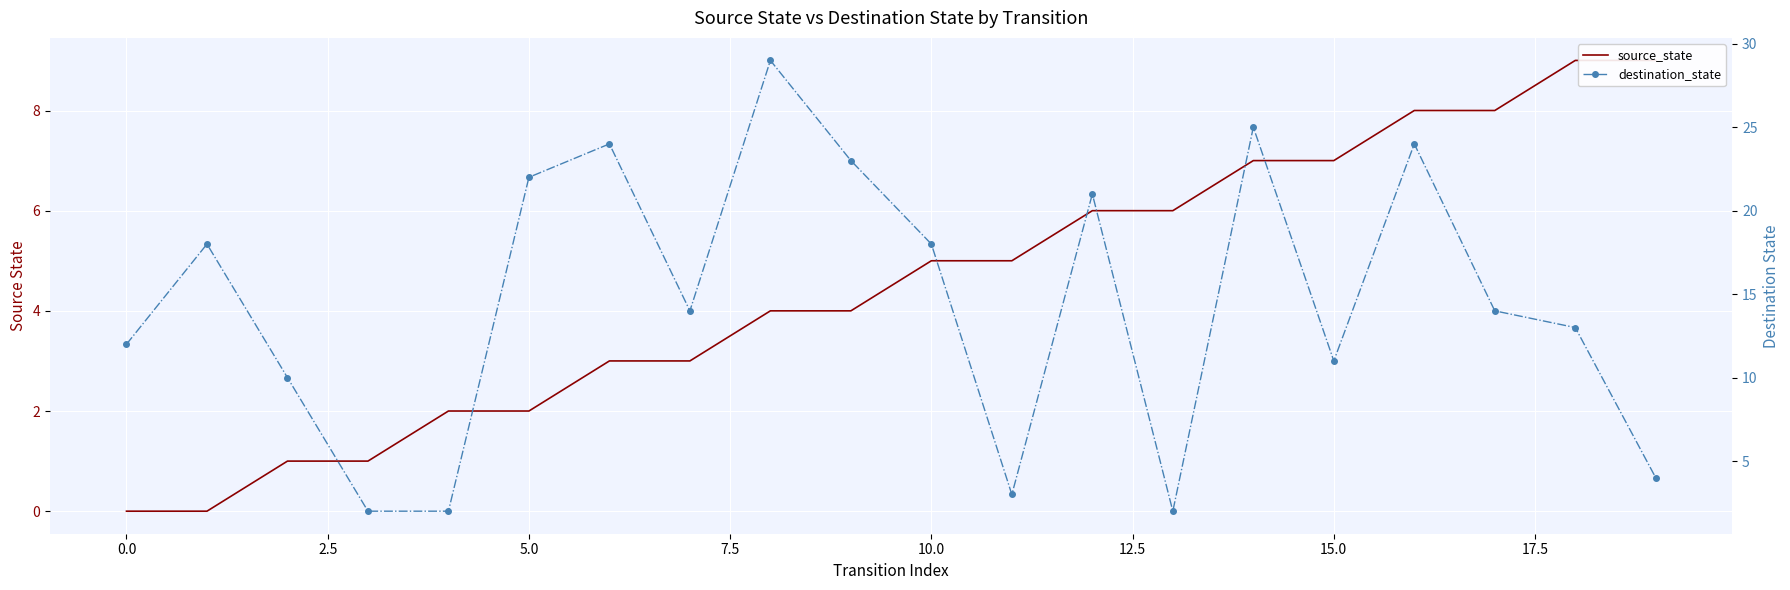

Between which two adjacent categories do source_state and destination_state first intersect?

10 and 11